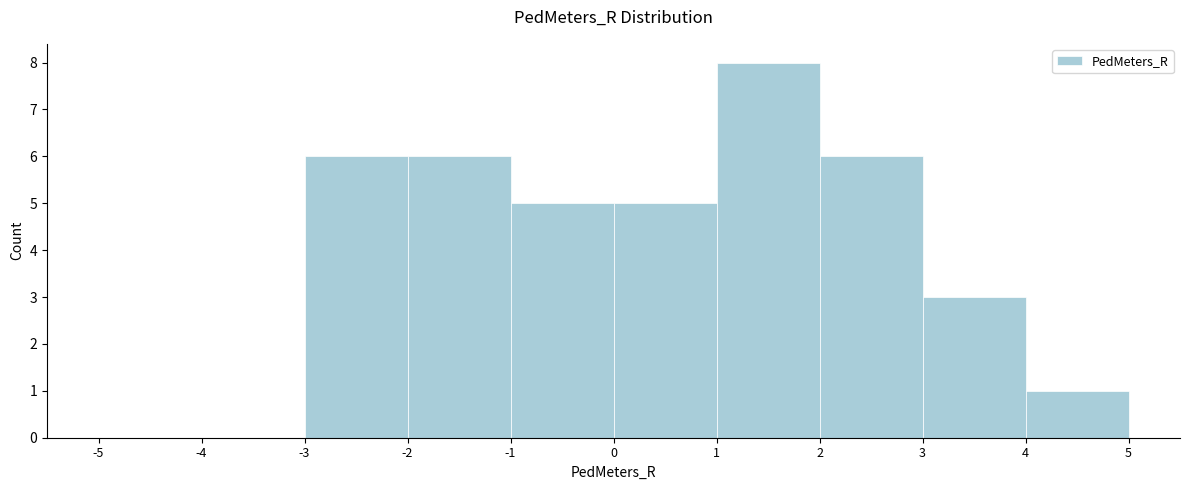

What is the height of the bar covering -2 to -1 on the x-axis? The values are not printed on the chart, so give them approximately, as read against the axis.

6